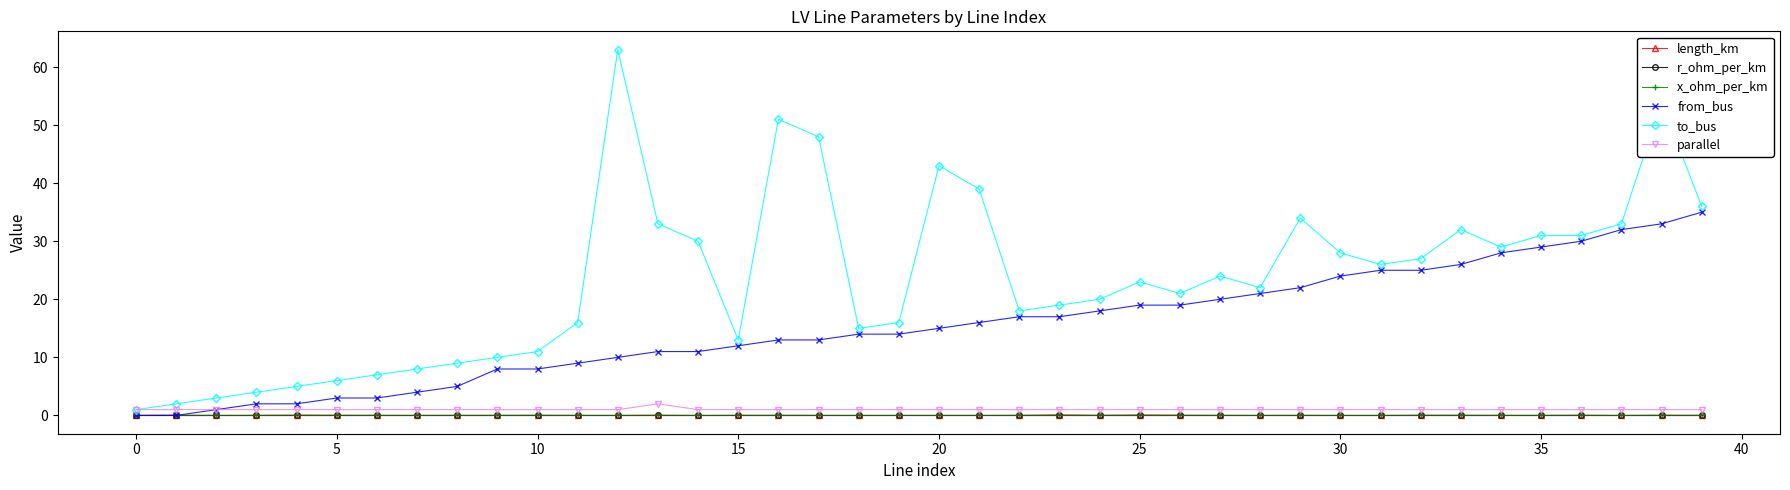

True or false: to_bus has more than 1 interior local peaks.

True